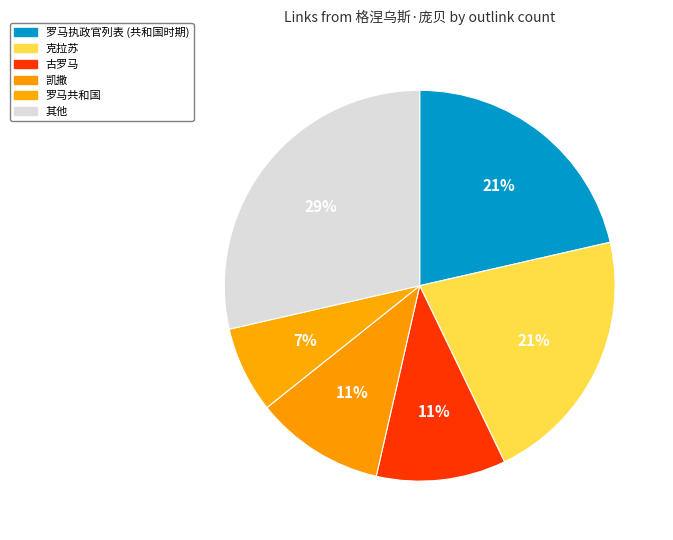

Count the number of slices in the pie.

6